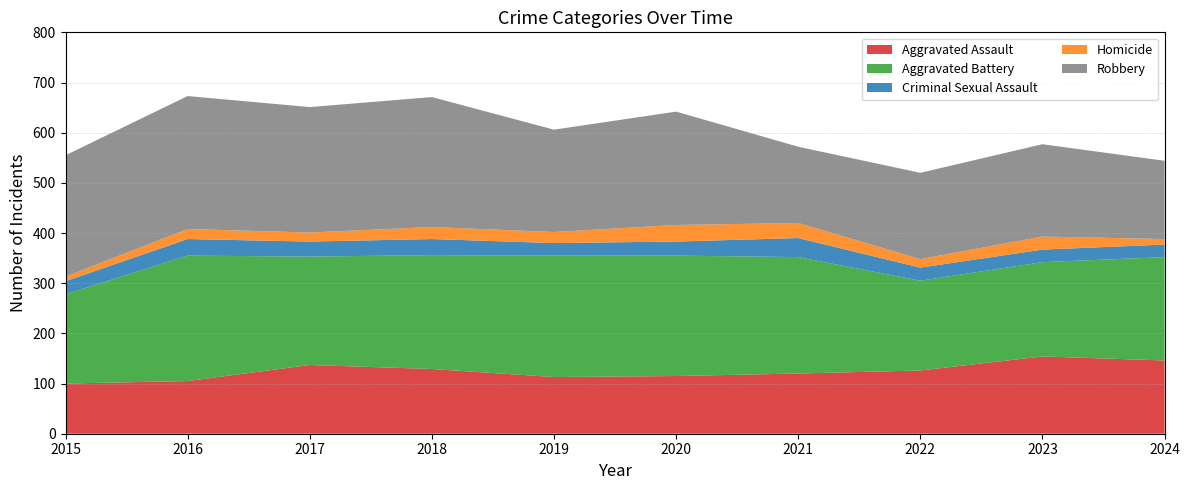

Reading left to right, extract all data points from this chart.

Aggravated Assault: 2015=100	2016=105	2017=137	2018=129	2019=113	2020=115	2021=120	2022=126	2023=154	2024=146
Aggravated Battery: 2015=178	2016=250	2017=216	2018=227	2019=242	2020=240	2021=232	2022=179	2023=188	2024=206
Criminal Sexual Assault: 2015=26	2016=33	2017=30	2018=32	2019=25	2020=28	2021=38	2022=26	2023=25	2024=25
Homicide: 2015=9	2016=20	2017=18	2018=24	2019=22	2020=33	2021=30	2022=17	2023=26	2024=11
Robbery: 2015=242	2016=265	2017=250	2018=259	2019=204	2020=226	2021=152	2022=172	2023=184	2024=156